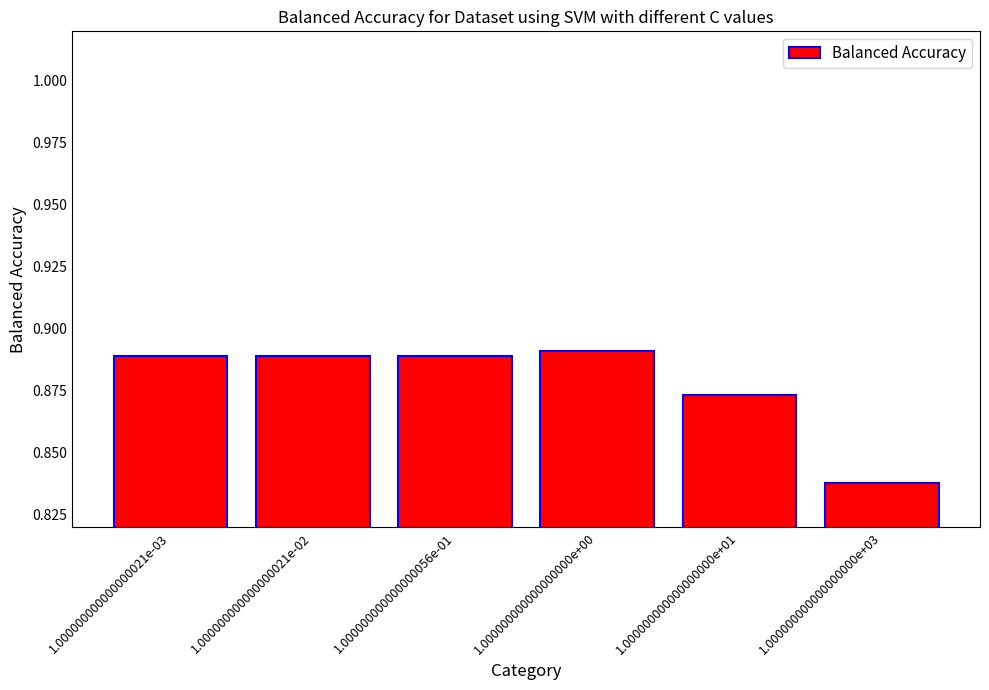

At which category does the chart reach its minimum across all series?

1.000000000000000000e+03